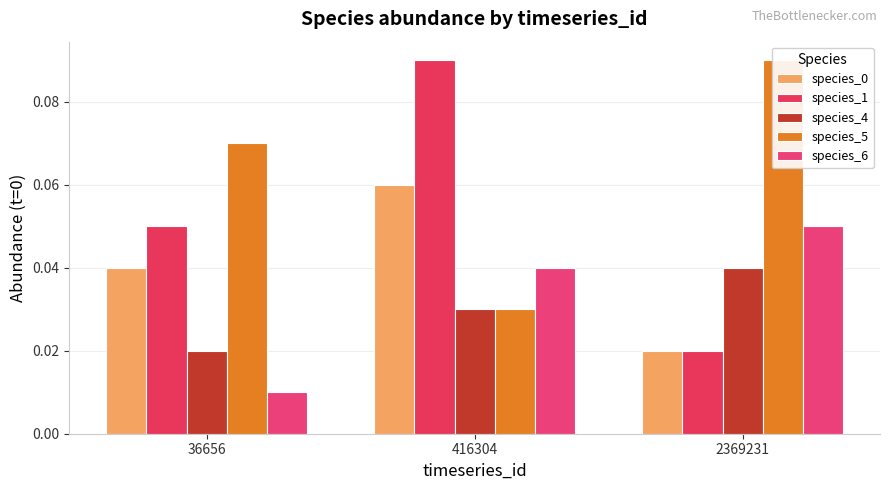

Which label corresponds to the smallest value in the chart?

36656